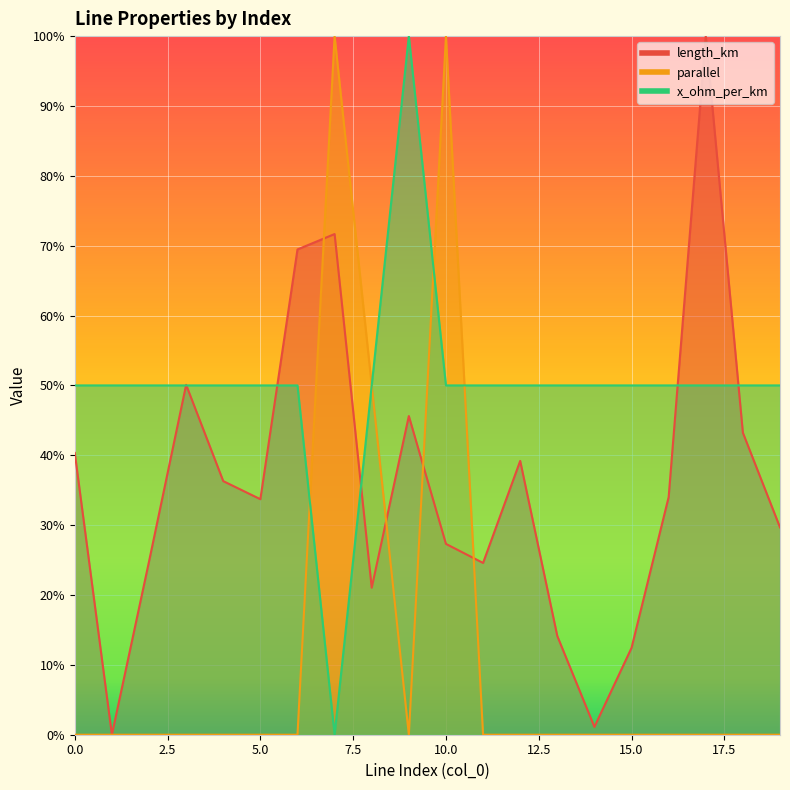

True or false: parallel has a value of 0.6 at 12.

False